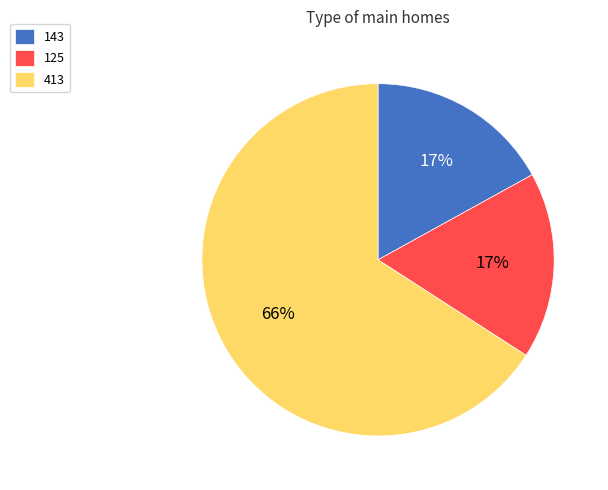

Which slice represents more than half of the pie?

413